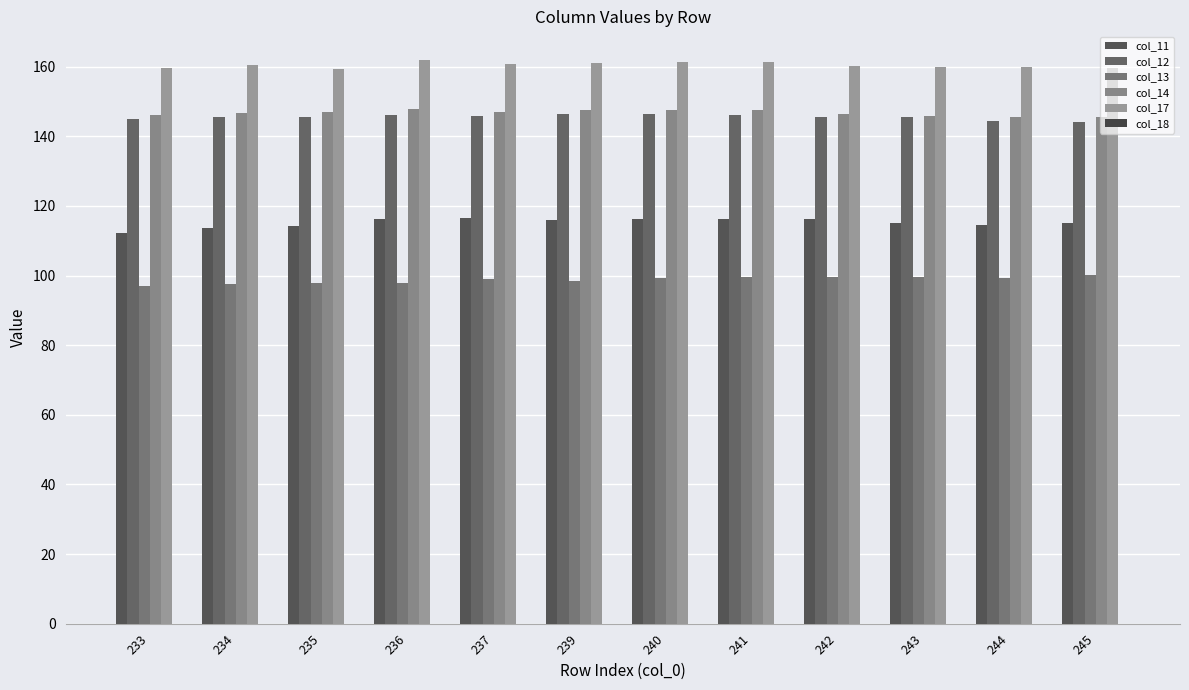

Which series has the largest range (max minus min)?

col_11